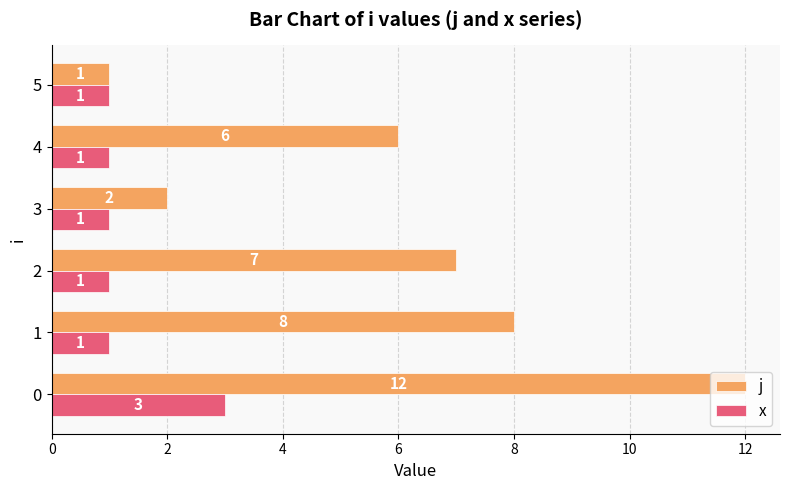

What is the difference between the maximum and second lowest values in the x series?

2